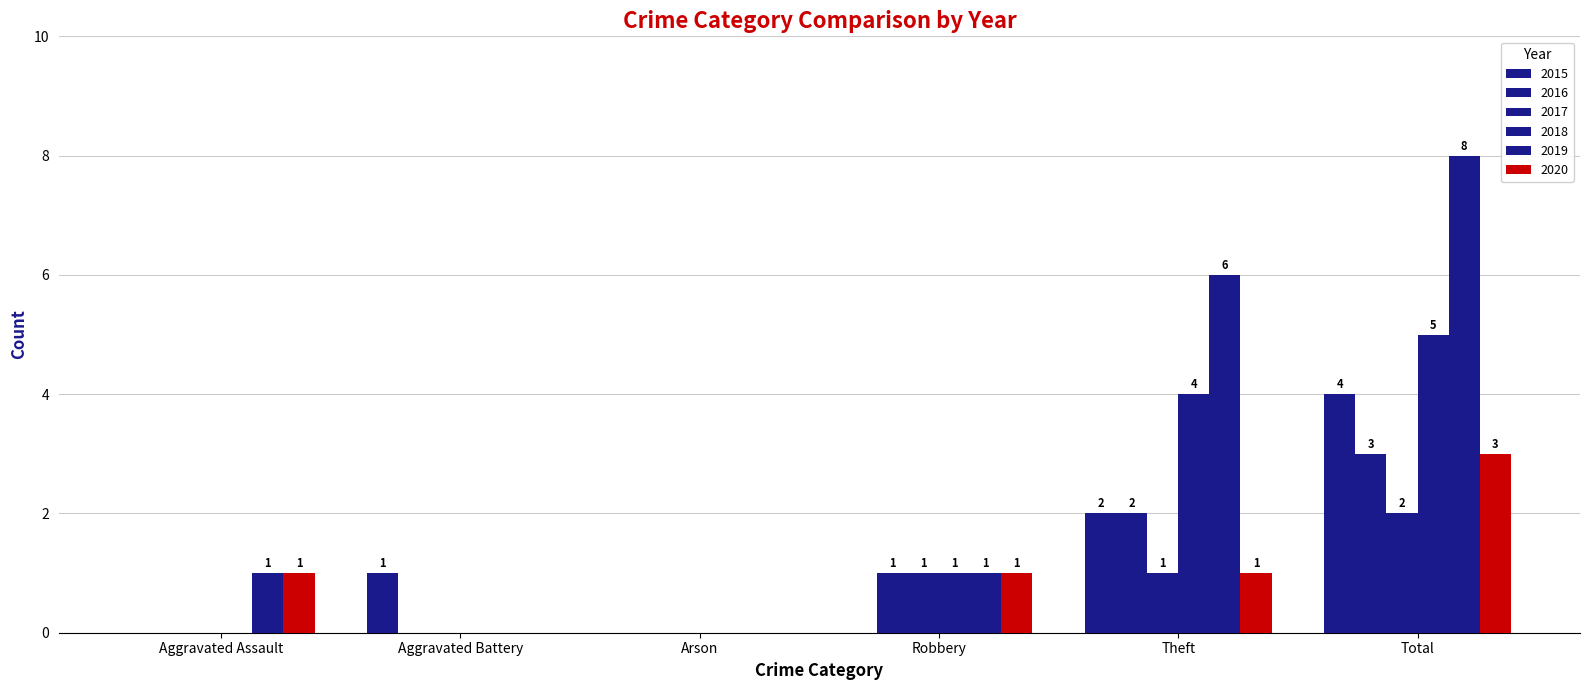

How many positive values does the 2015 series have?

3